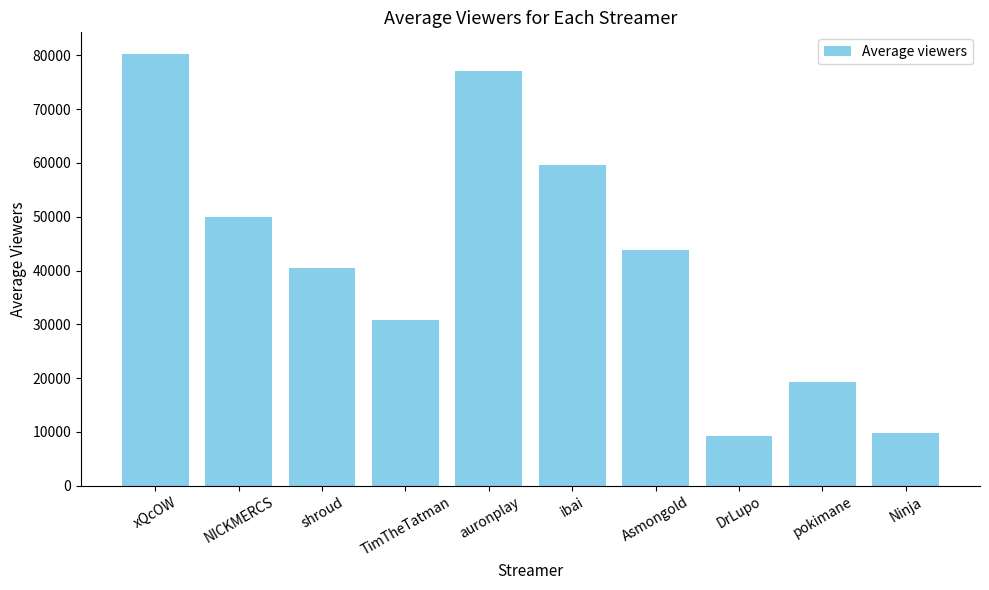

What is the label of the 1st bar from the right?

Ninja